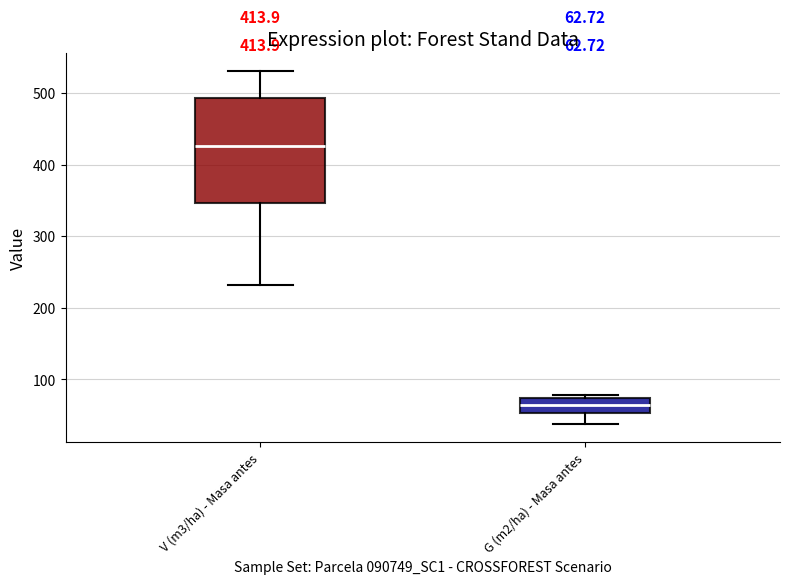

Which box is the tallest, from its lower edge to its upper edge?

V (m3/ha) - Masa antes